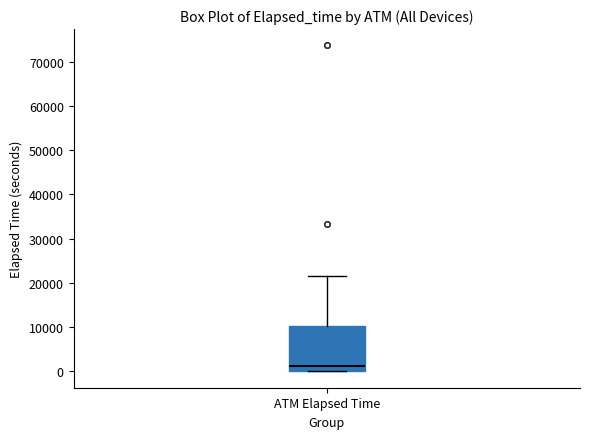

Where is the upper edge of the box for ATM Elapsed Time on the y-axis? The values are not printed on the chart, so give them approximately, as read against the axis.

10000